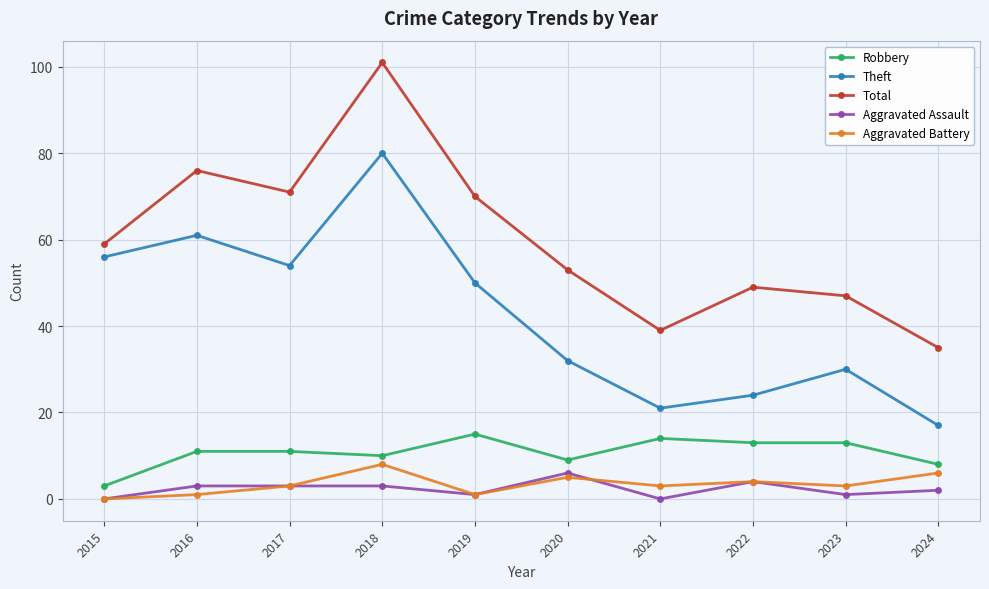

What is the difference between the Total values at 2016 and 2020?

23